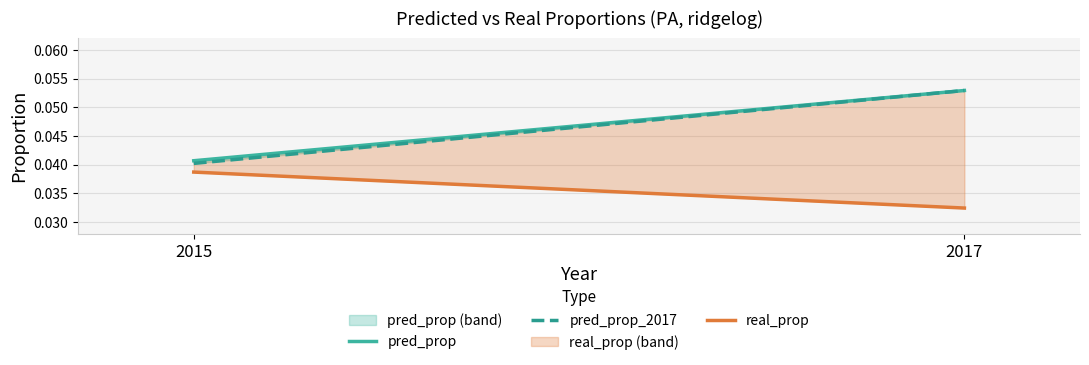

Which series has the largest range (max minus min)?

pred_prop_2017